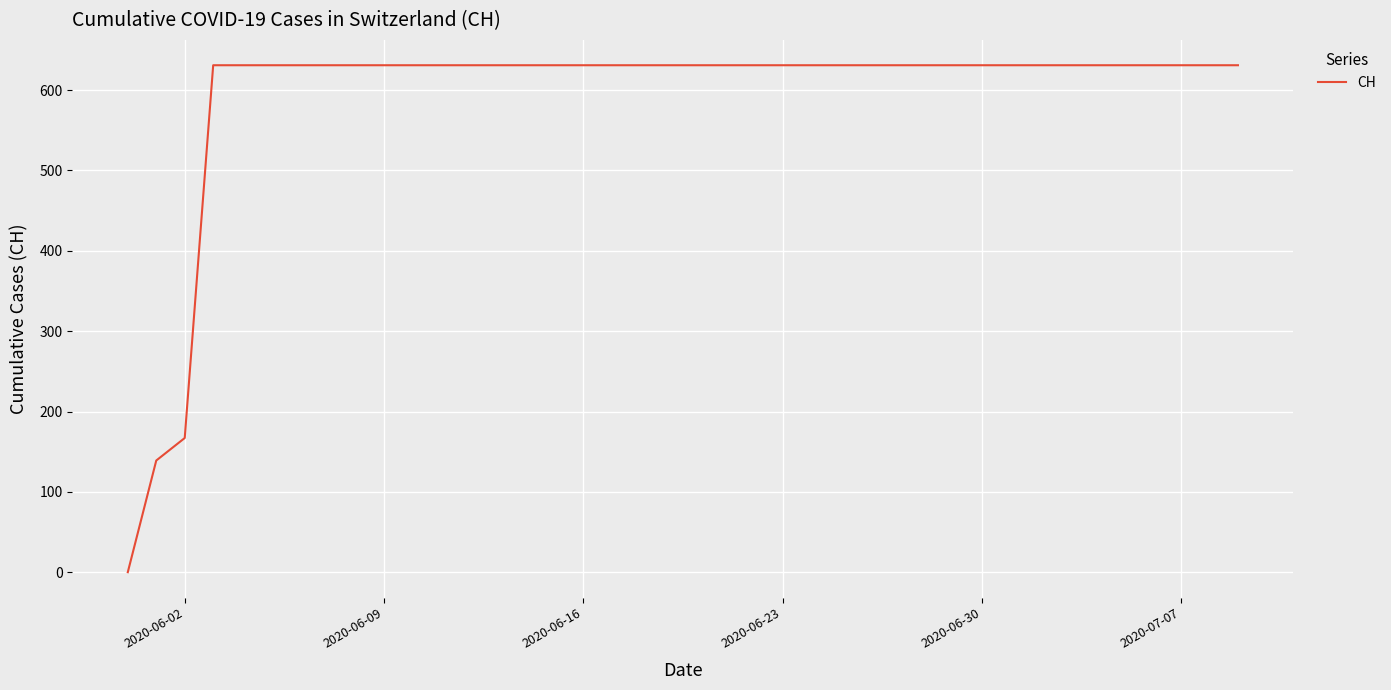

What is the greatest value displayed?

631